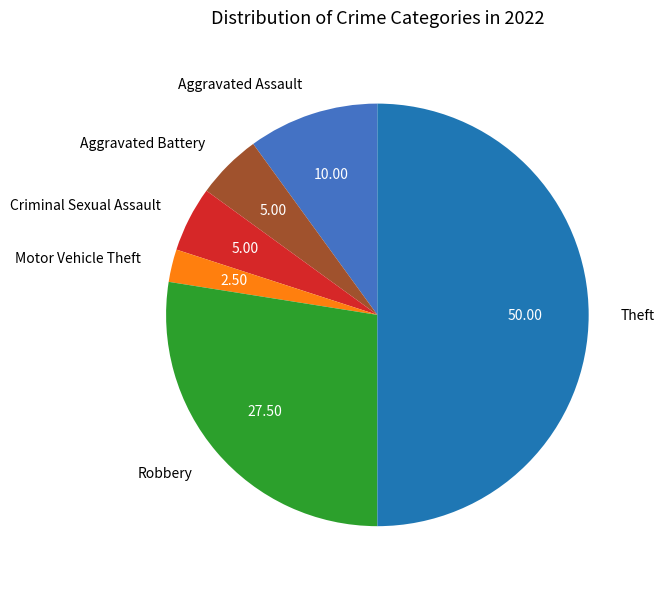

Approximately how many times larger is the value at Aggravated Battery compared to Aggravated Assault?

0.5